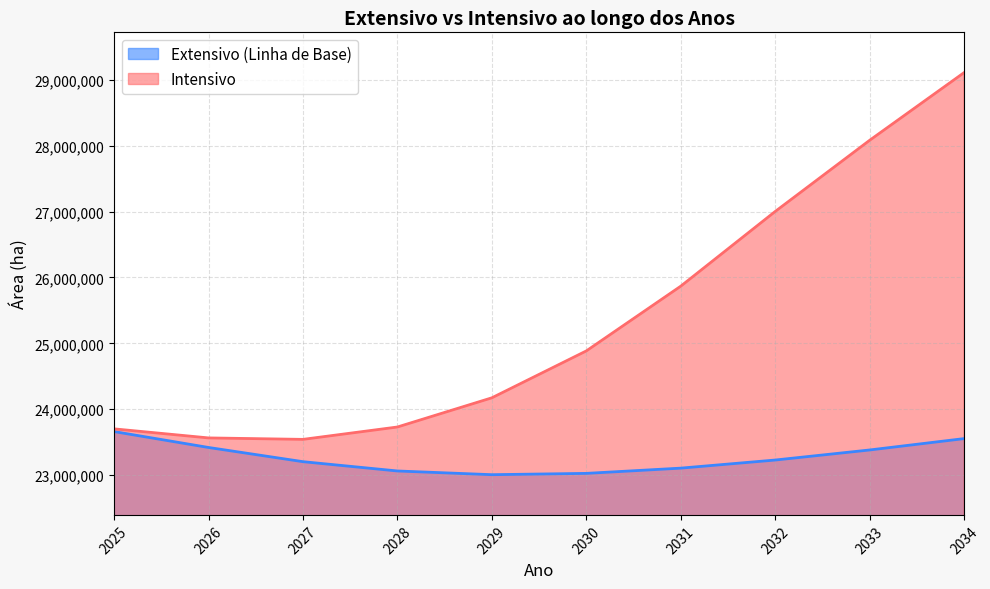

What are all the series names shown in the legend?

Extensivo (Linha de Base), Intensivo